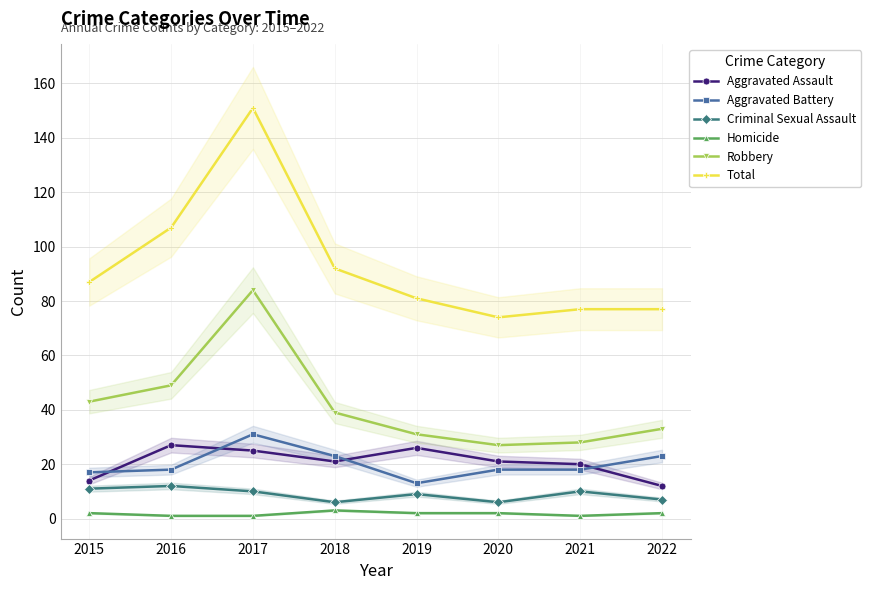

Is it true that Homicide equals 2 at 2019?

True